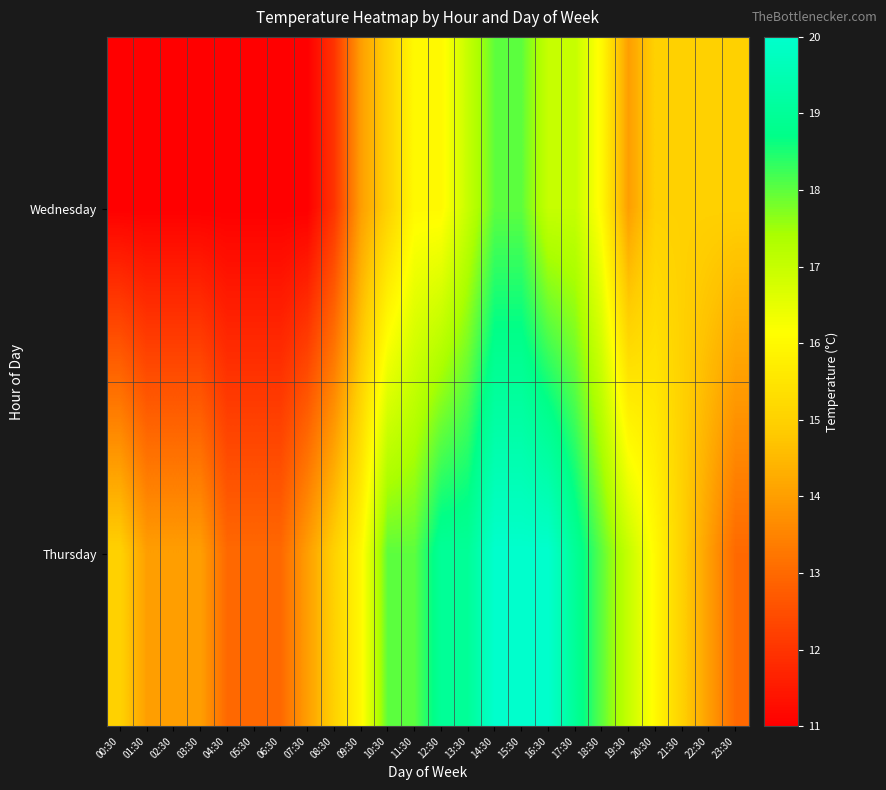

Which series has the largest total across all categories?

Thursday